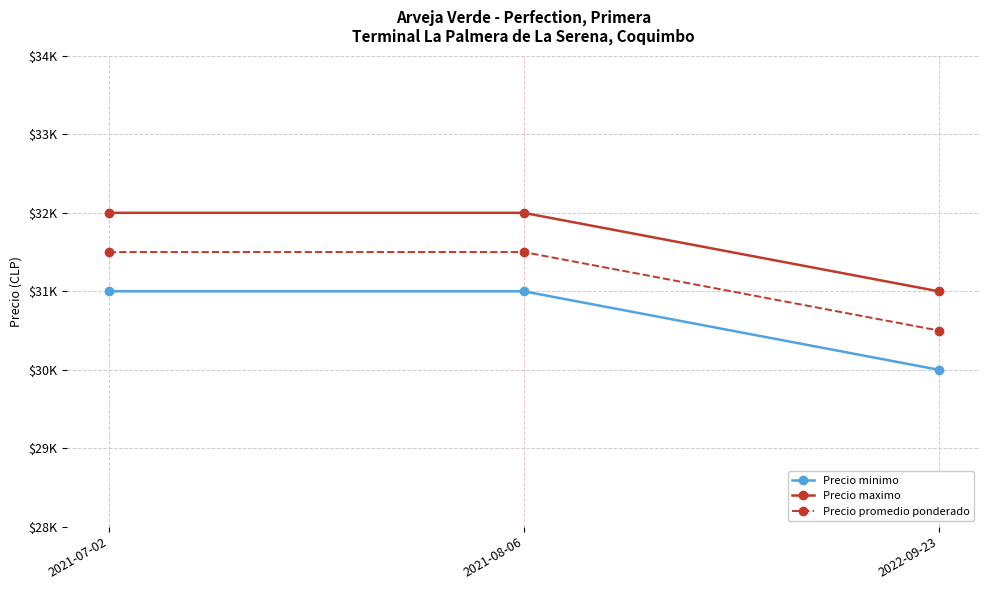

List the series in order of their overall mean, lowest first.

Precio minimo, Precio promedio ponderado, Precio maximo